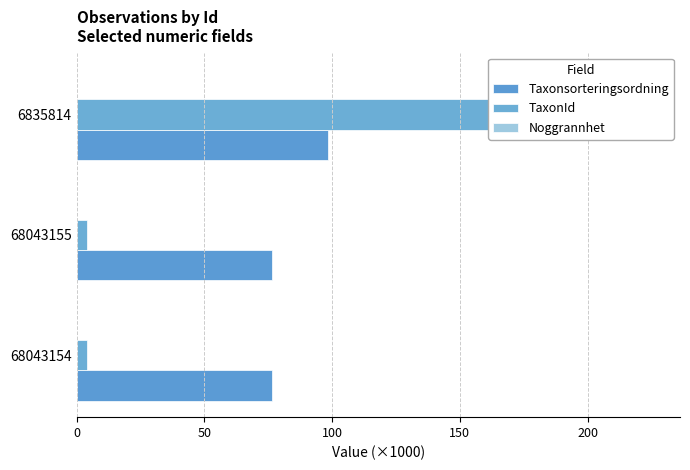

Are the bars horizontal?

Yes